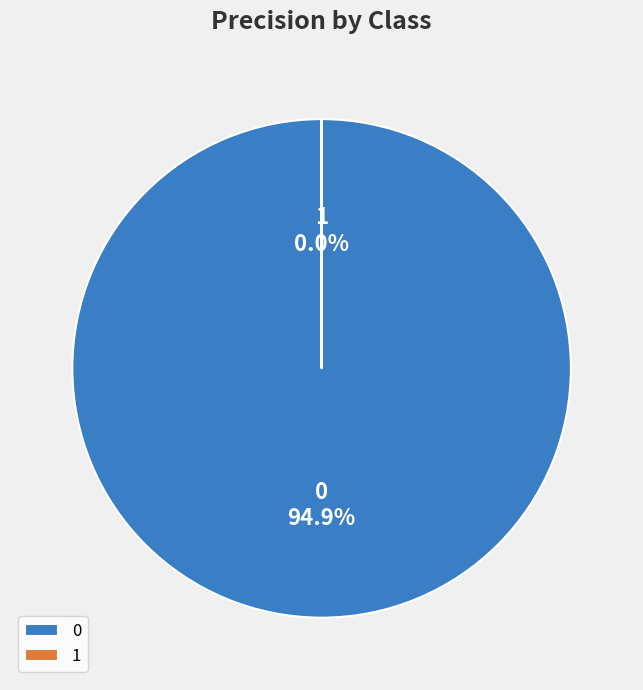

How many slices are in this pie chart?

2